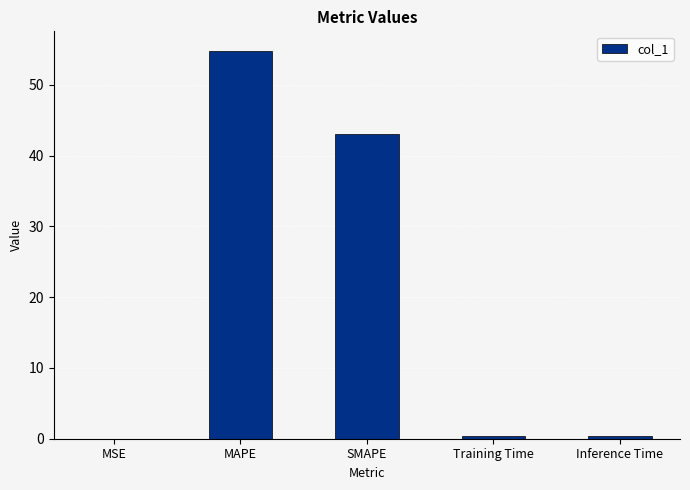

What is the sum of all values?

98.6